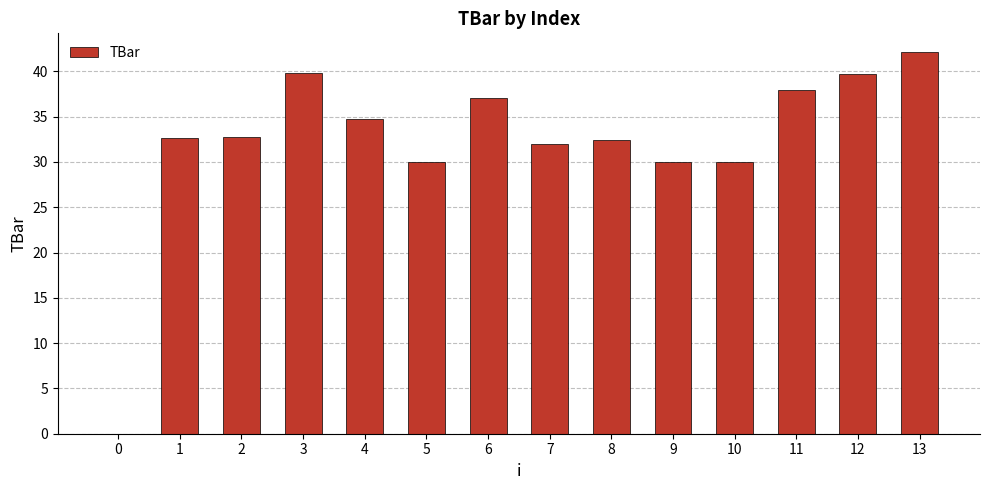

What is the sum of the values at 11 and 8?

70.4